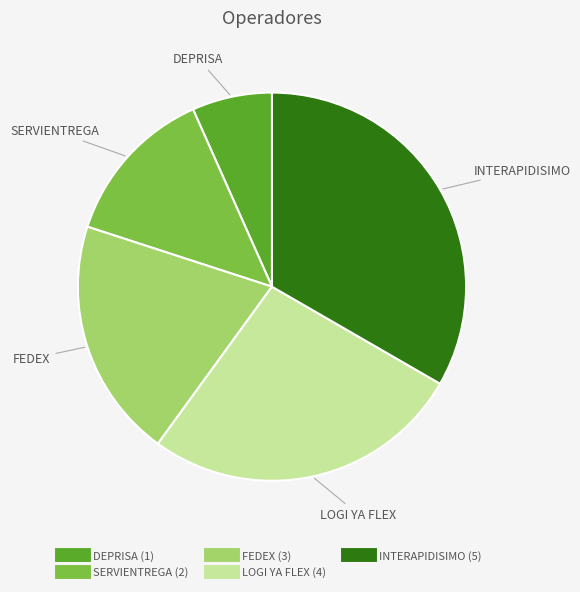

Is INTERAPIDISIMO the majority of the pie?

No